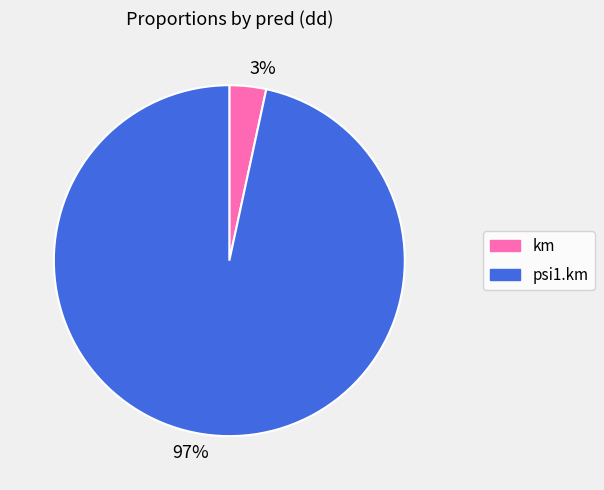

How many slices are in this pie chart?

2